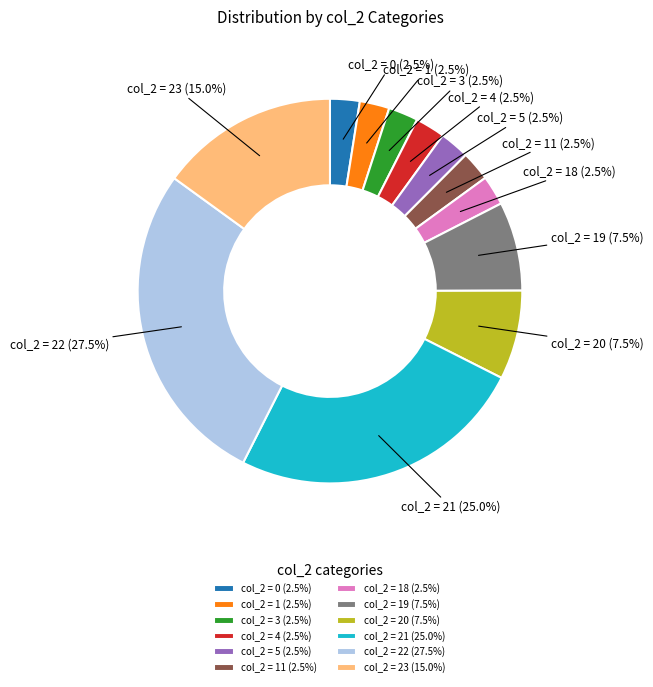

Between col_2 = 4 (2.5%) and col_2 = 22 (27.5%), which is larger?

col_2 = 22 (27.5%)